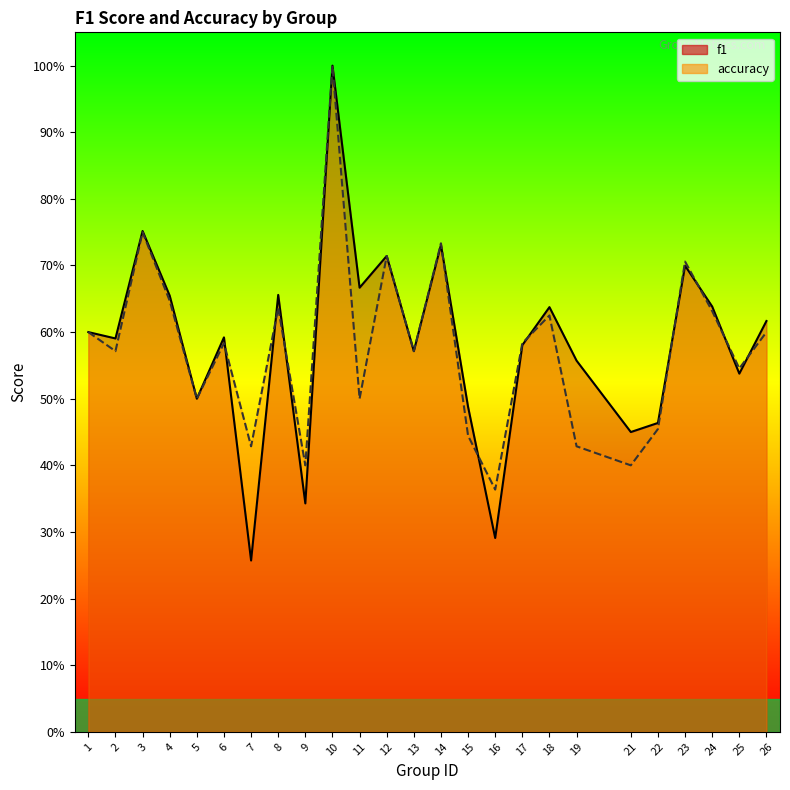

How many times do accuracy and f1 cross each other?

10